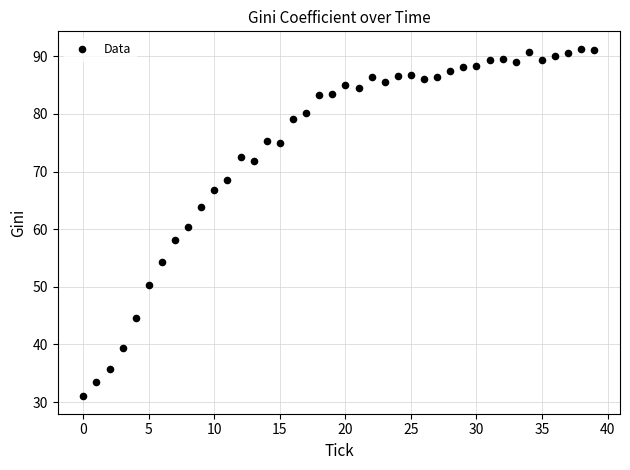

What is the range of Y values (max minus min)?

60.3